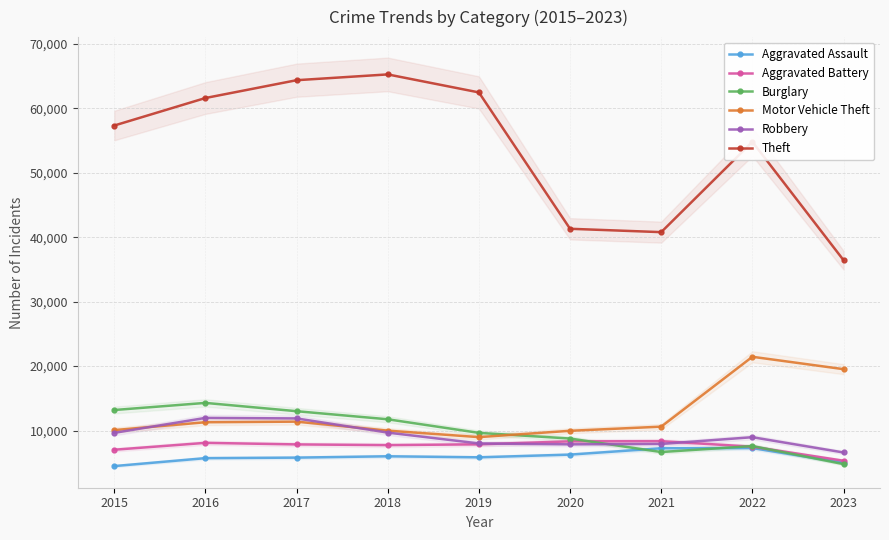

What is the sum of all Burglary values?

89655